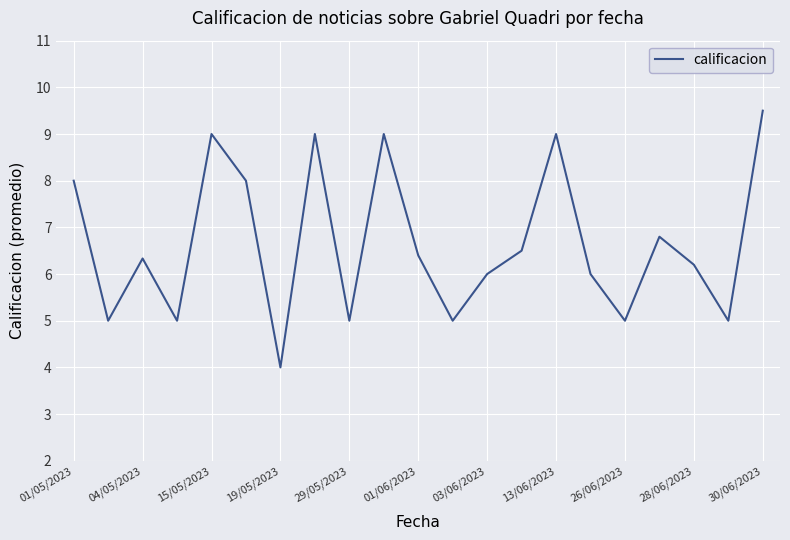

What is the difference between the maximum and minimum values?

5.5